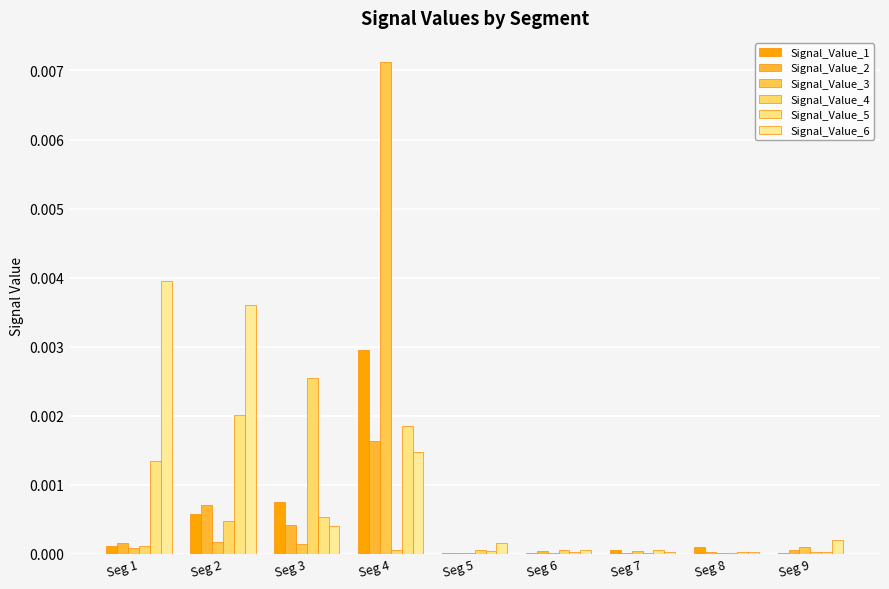

How many groups of bars are there?

9